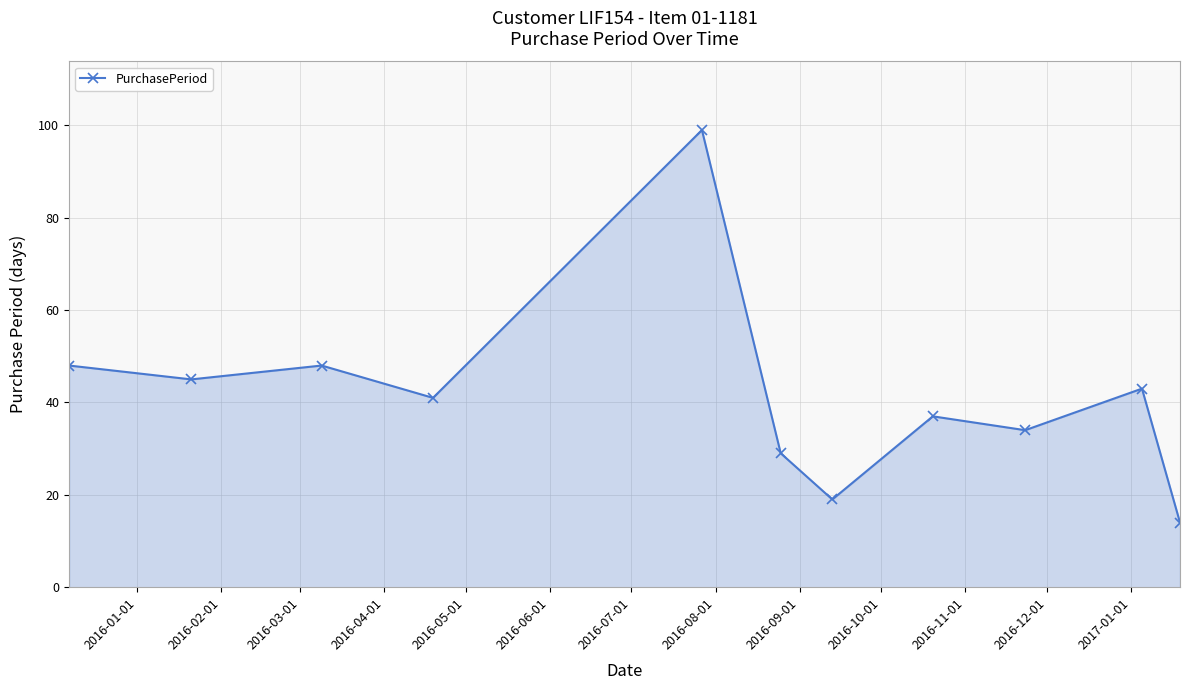

What is the difference between the second highest and minimum values?

34